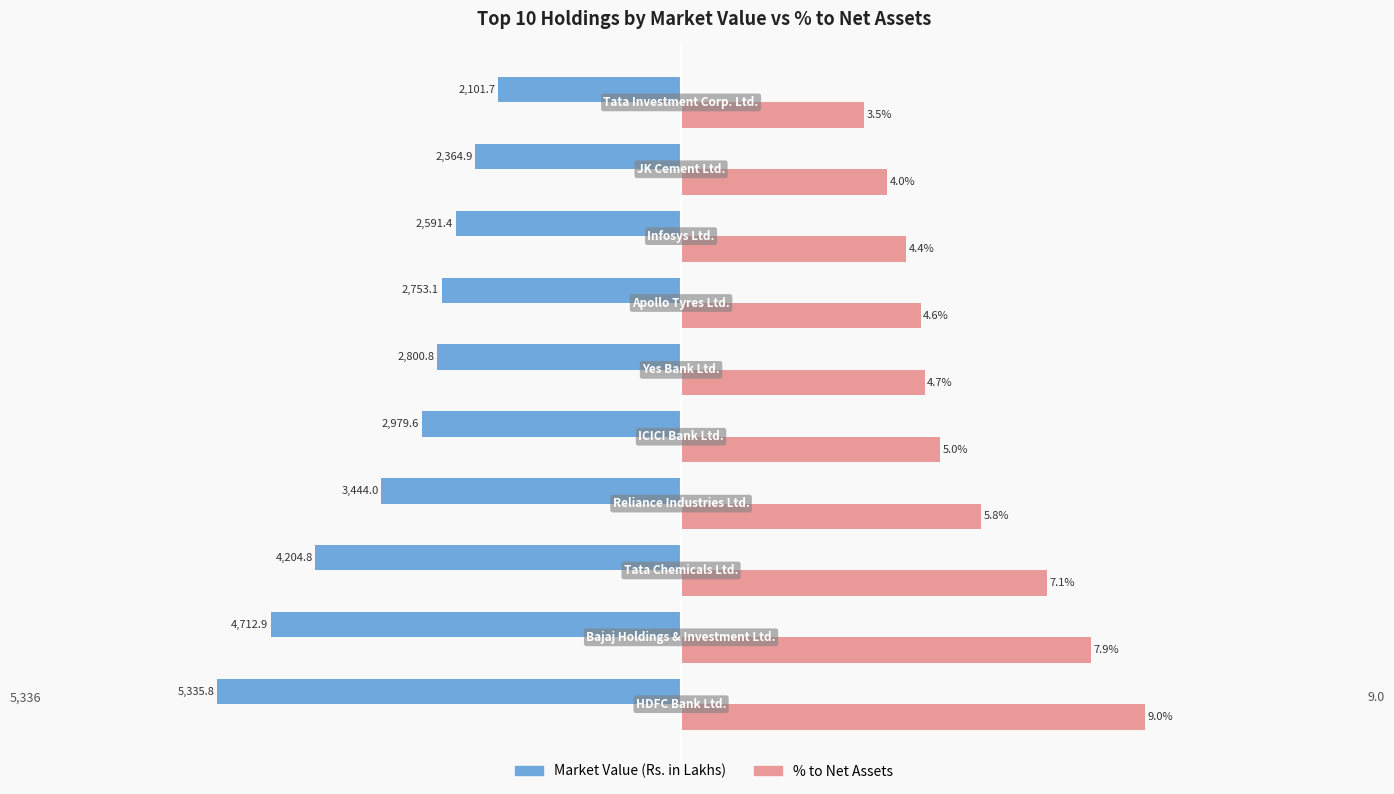

Rank the series by their average value, from highest to lowest.

% to Net Assets, Market Value (Rs. in Lakhs)